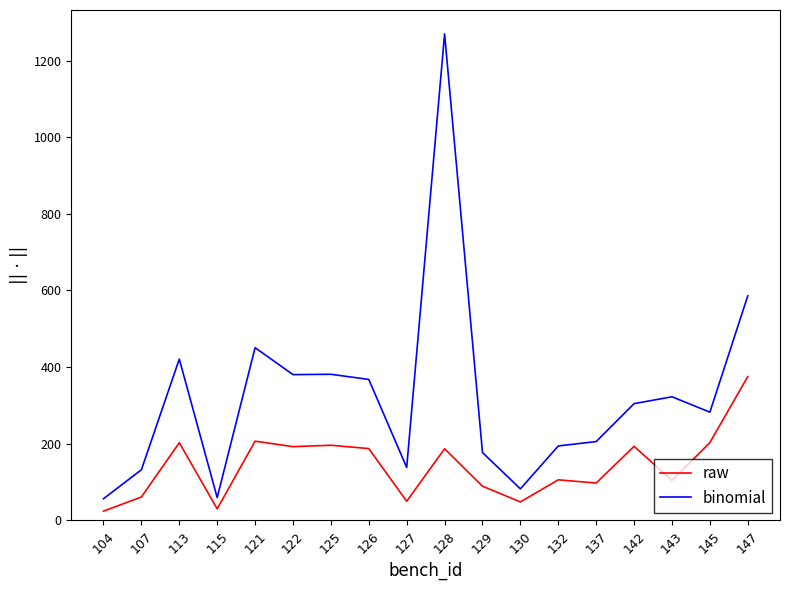

Rank the series by their average value, from lowest to highest.

raw, binomial